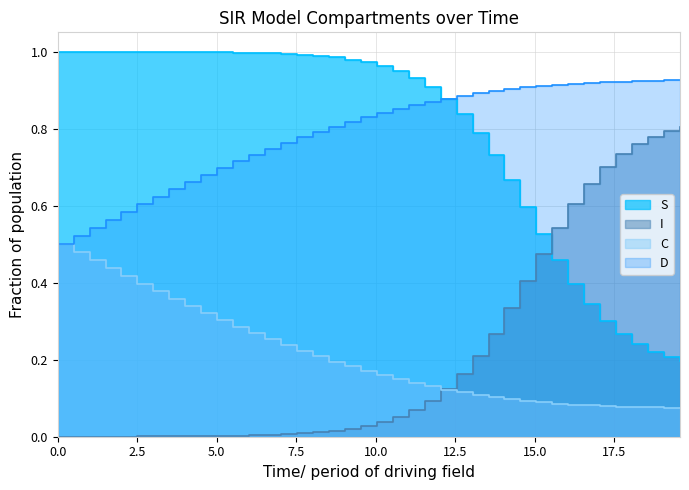

What is the difference between the second highest and minimum values in the I series?

0.8